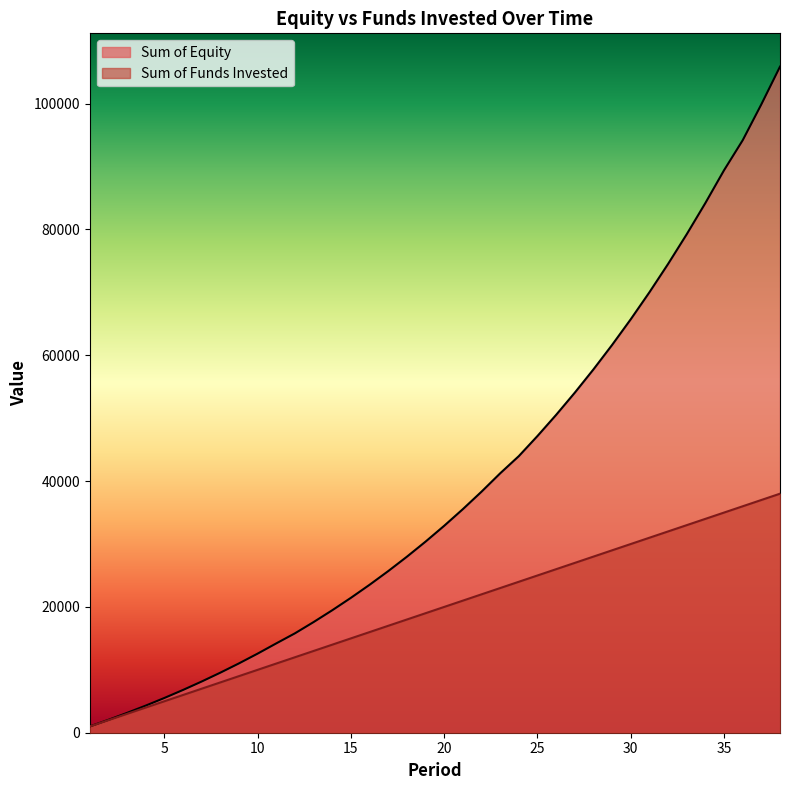

True or false: Sum of Funds Invested has more than 1 points higher than both neighbors.

False